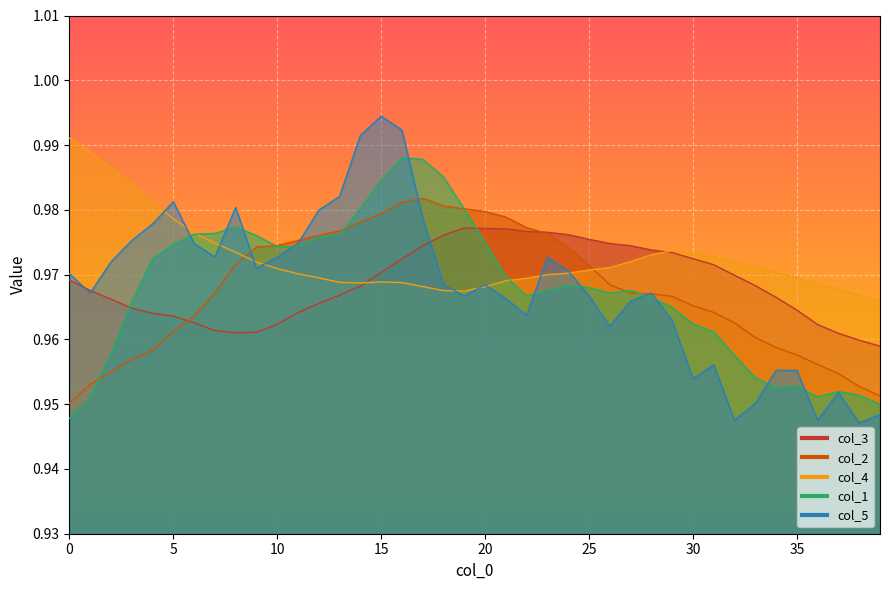

List the series in order of their peak value, lowest first.

col_3, col_2, col_1, col_4, col_5